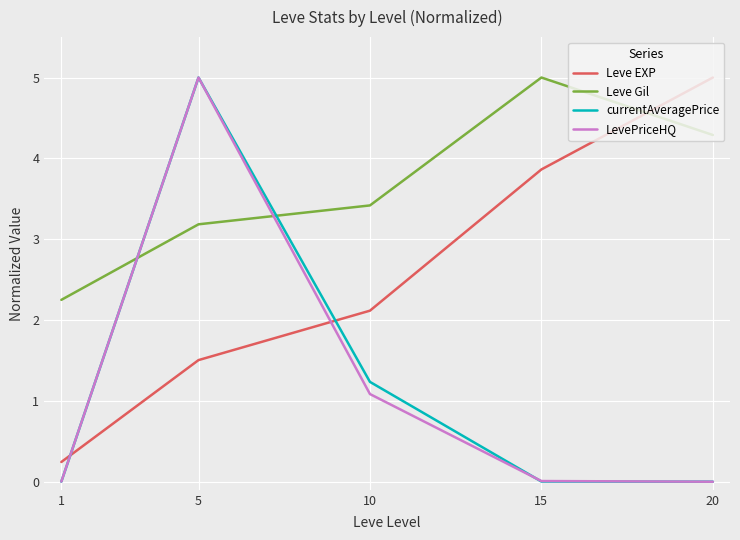

What is the average value of the Leve Gil series?

3.6